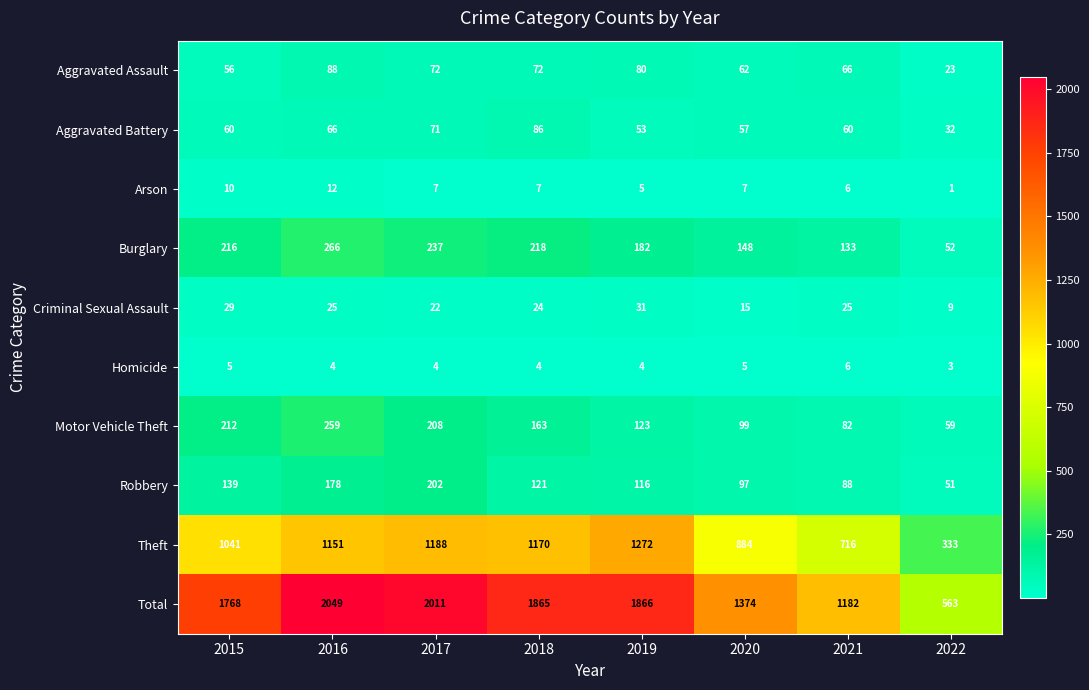

At how many categories does at least one series exceed 1092?

7